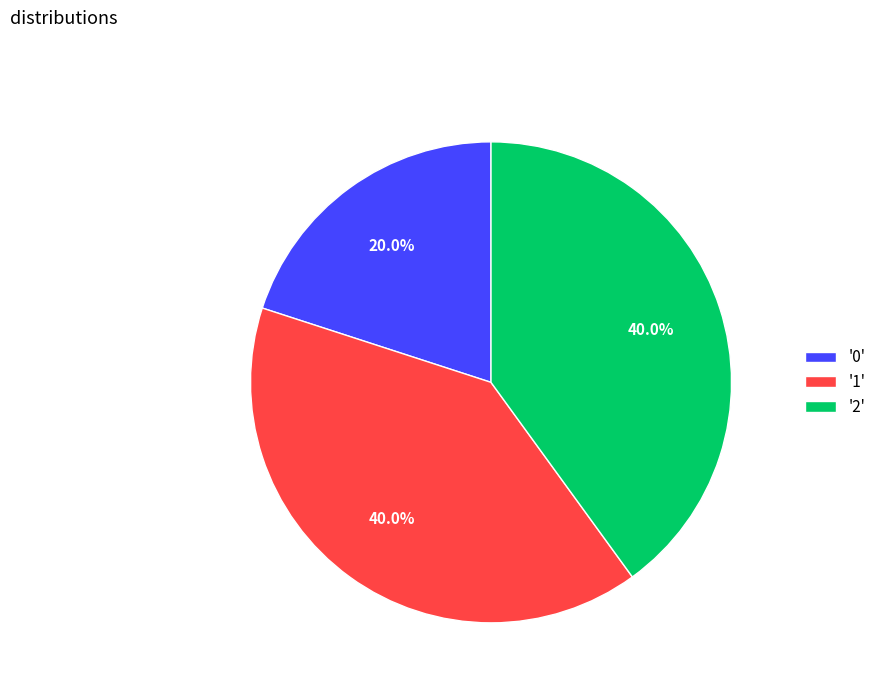

What is the smallest slice in the pie chart?

'0'